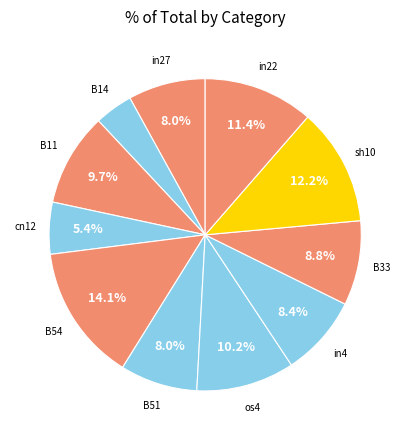

How many segments does this pie chart have?

11